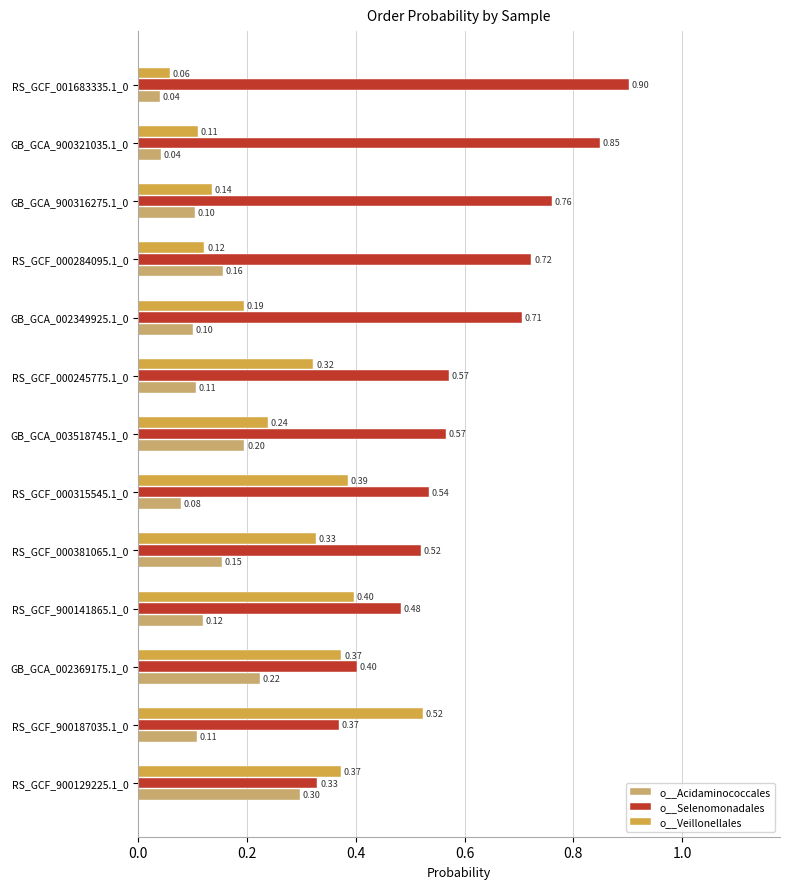

Is the value of o__Veillonellales at GB_GCA_900321035.1_0 greater than the value of o__Acidaminococcales at GB_GCA_002369175.1_0?

No